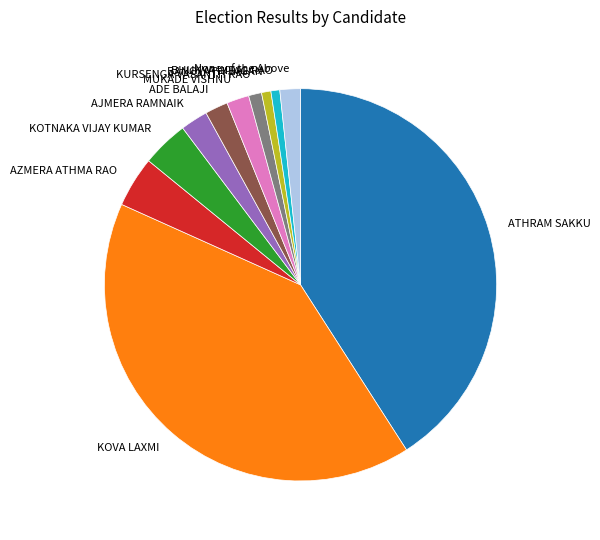

Approximately how many times larger is the value at ATHRAM SAKKU compared to KURSENGA VASANTH RAO?

38.2